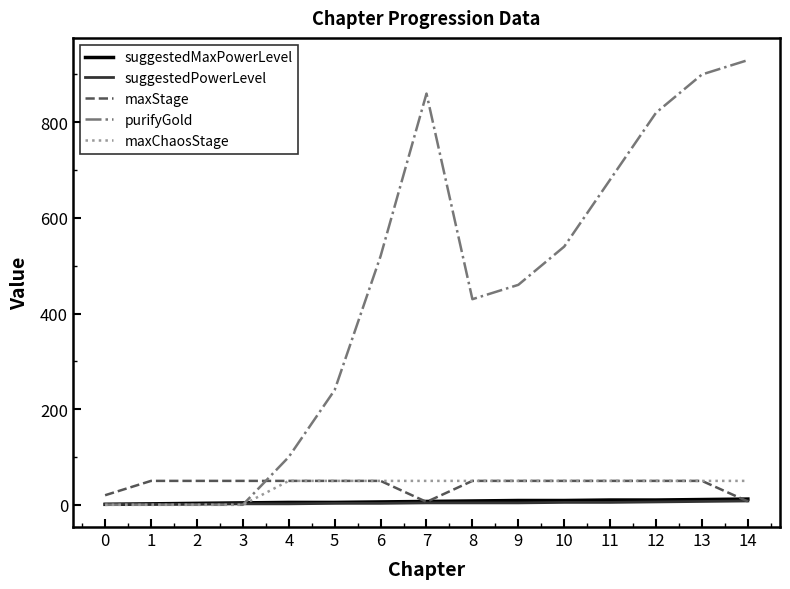

The value of suggestedPowerLevel at 12 is 6. True or false?

True